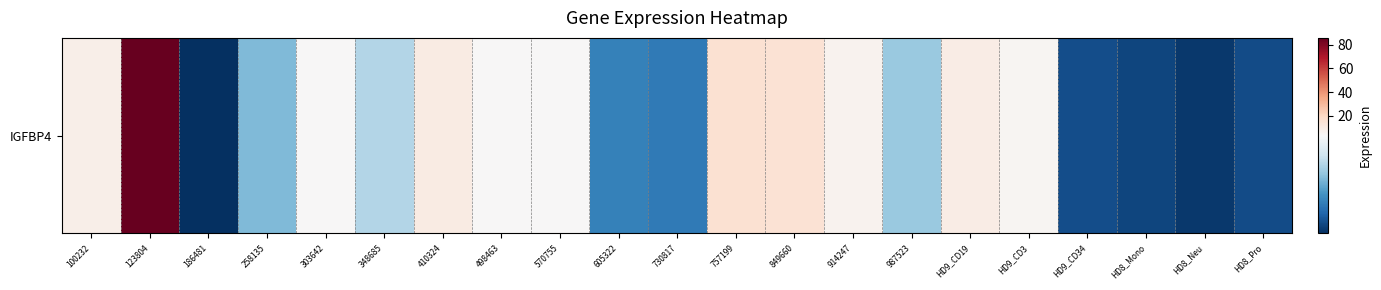

The value at 258135 is 0.4. True or false?

False